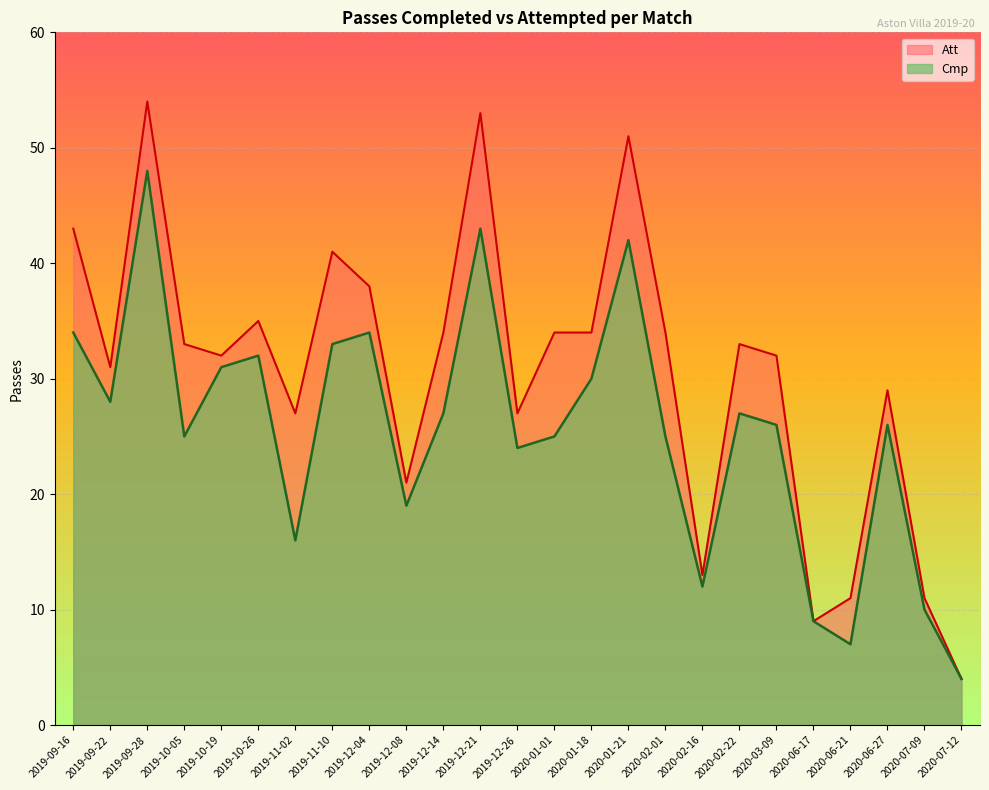

What are all the series names shown in the legend?

Att, Cmp